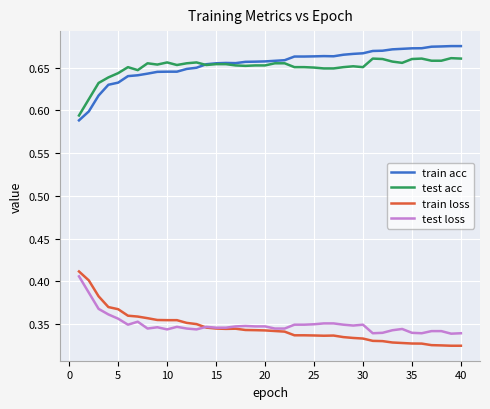

True or false: test loss and test acc intersect in this chart.

False